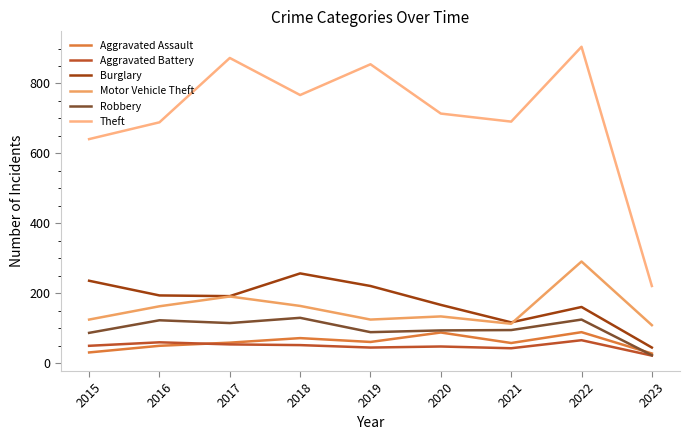

At how many categories does at least one series exceed 706?

5